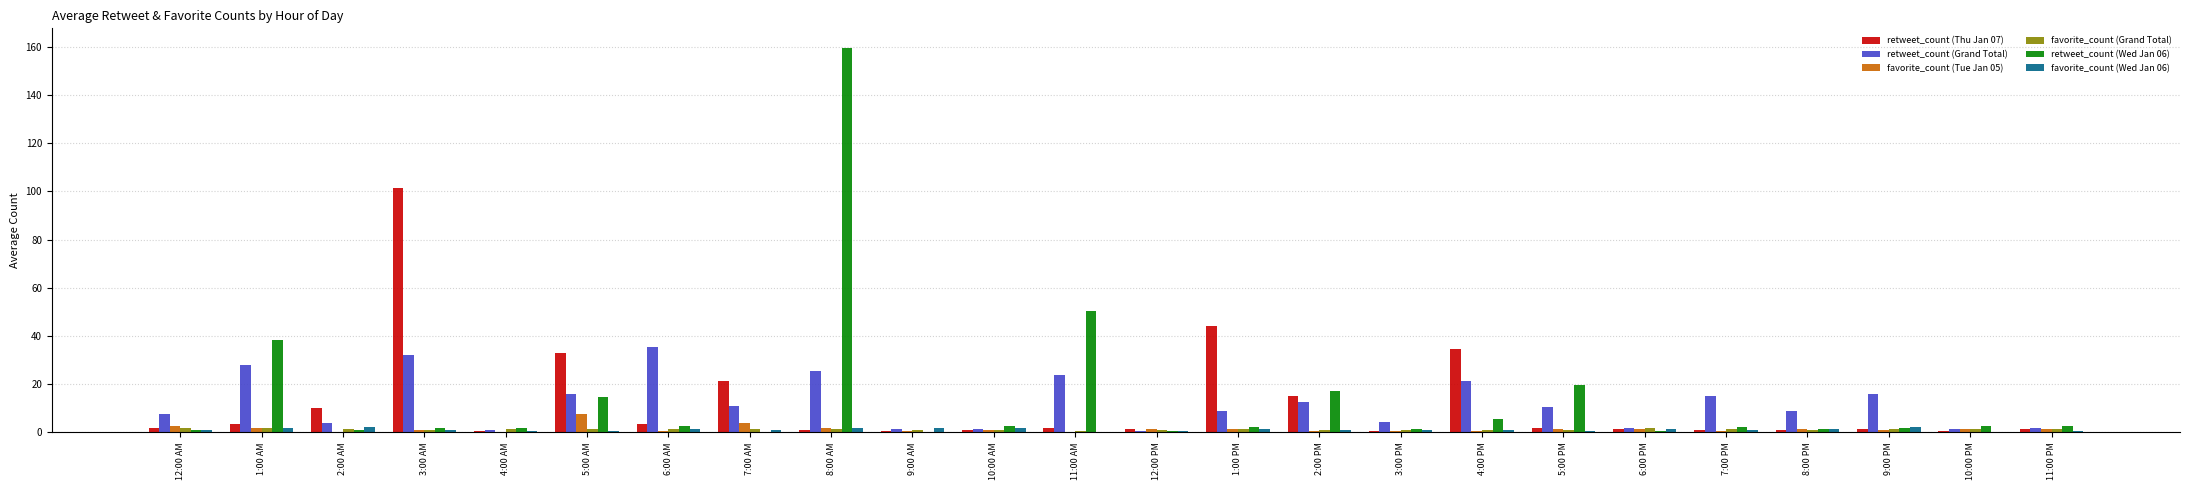

Is the value of retweet_count (Grand Total) at 5:00 AM greater than the value of favorite_count (Grand Total) at 6:00 PM?

Yes